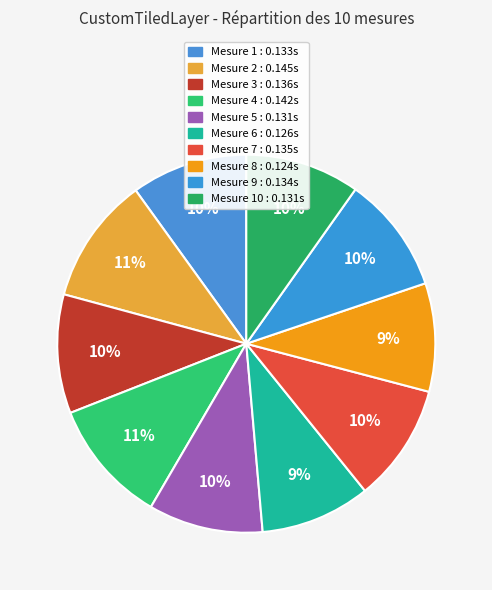

How many segments does this pie chart have?

10